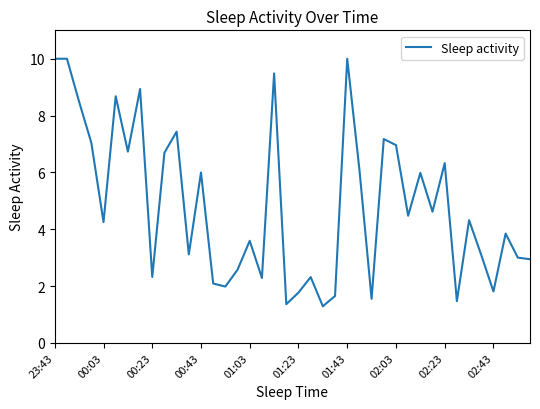

What is the difference between the maximum and minimum values?

8.7